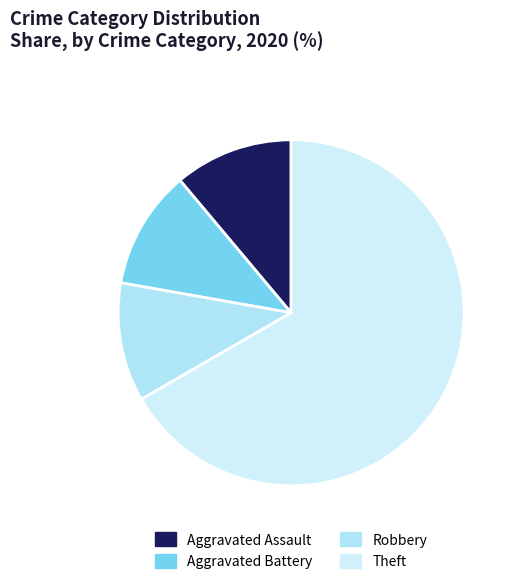

True or false: Aggravated Assault accounts for 17% of the total.

False